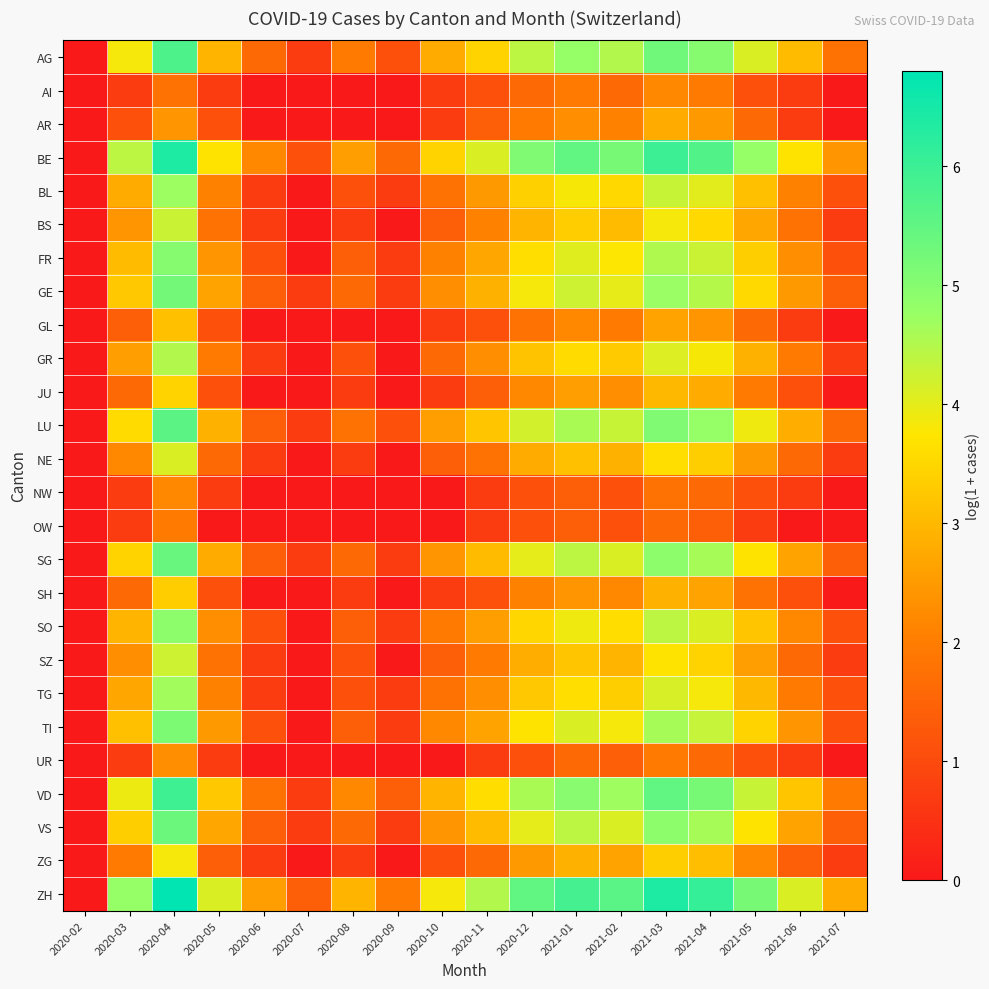

What is the spread (max minus min) of values at 2021-05?

4.5